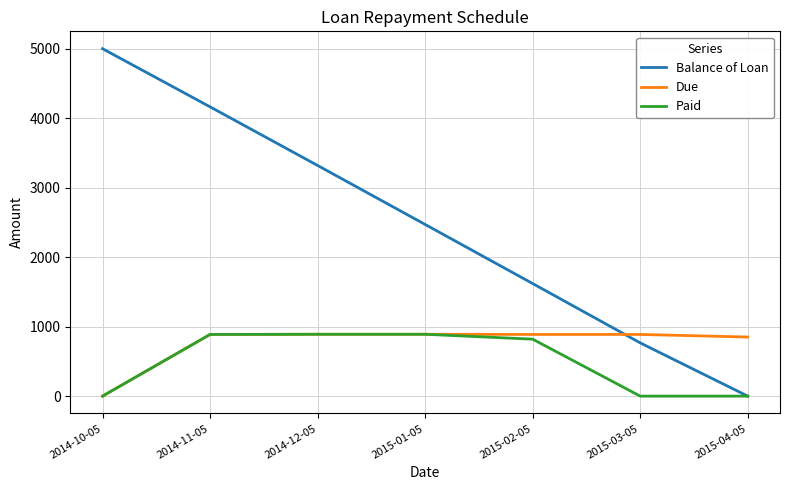

Where does the Balance of Loan series first go above 2470?

2014-10-05